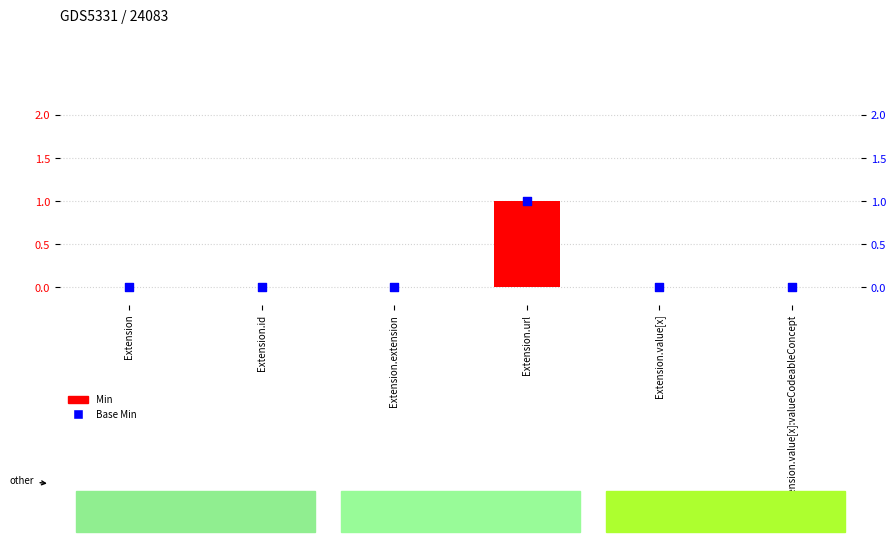

Which series reaches the maximum Y coordinate?

Min